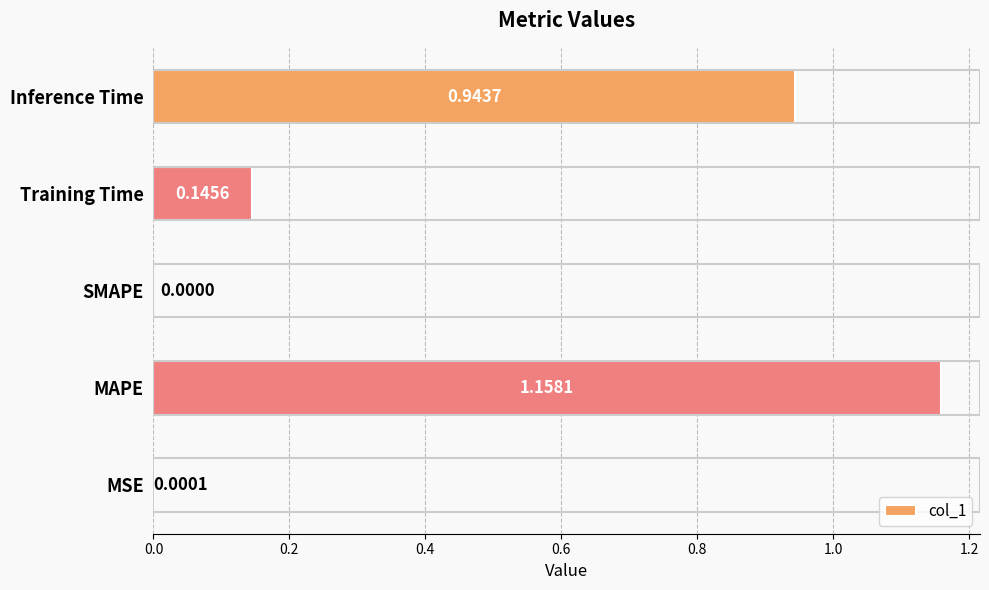

Are the bars horizontal?

Yes